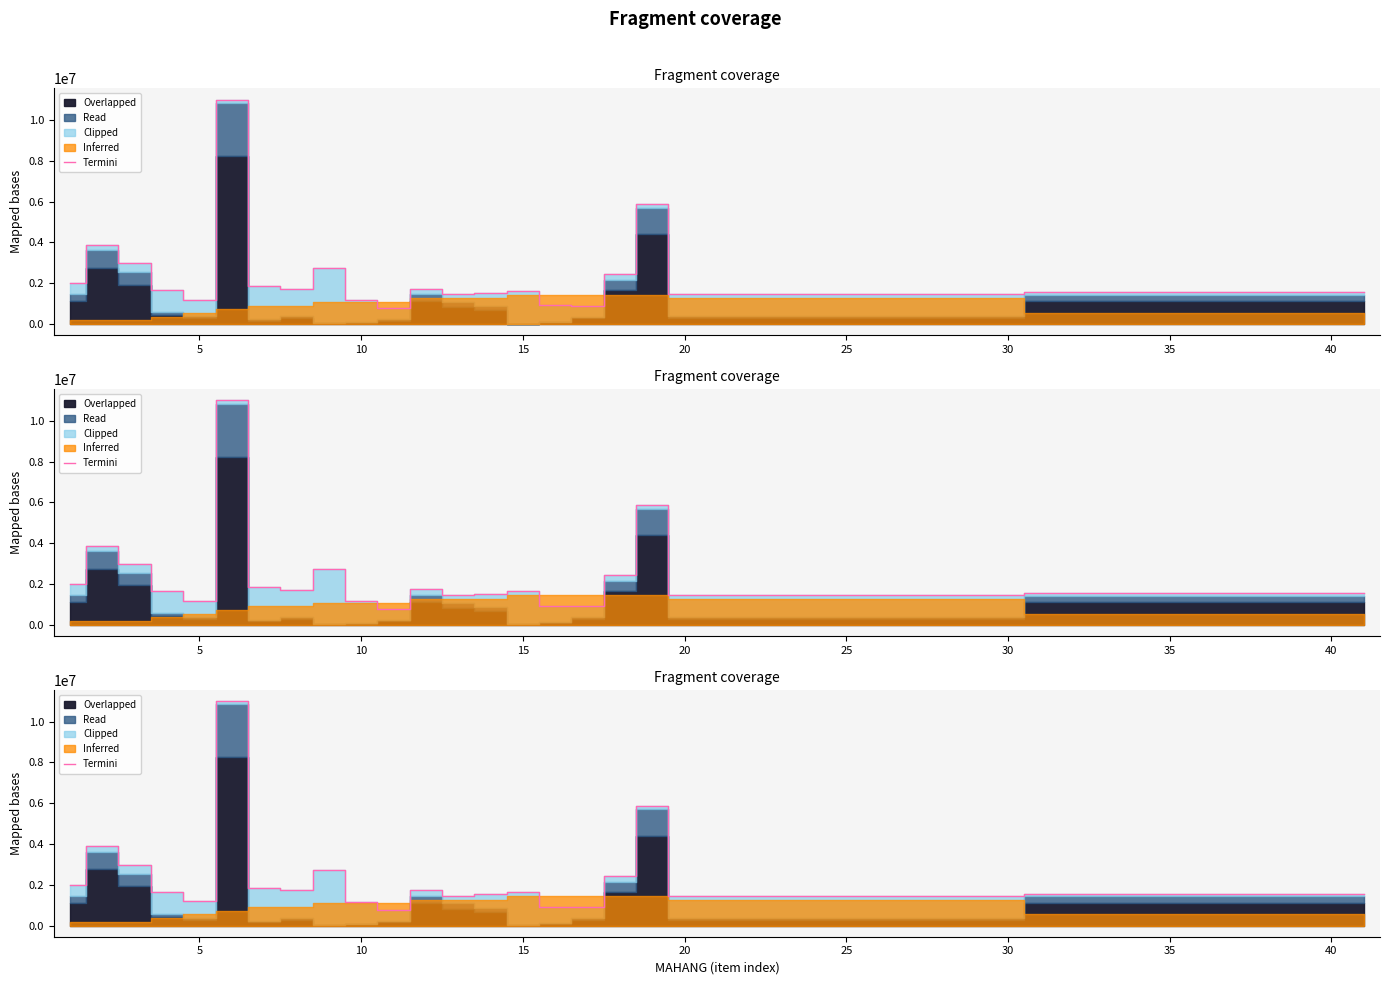

What is the change in value from 10 to 16?

+138800